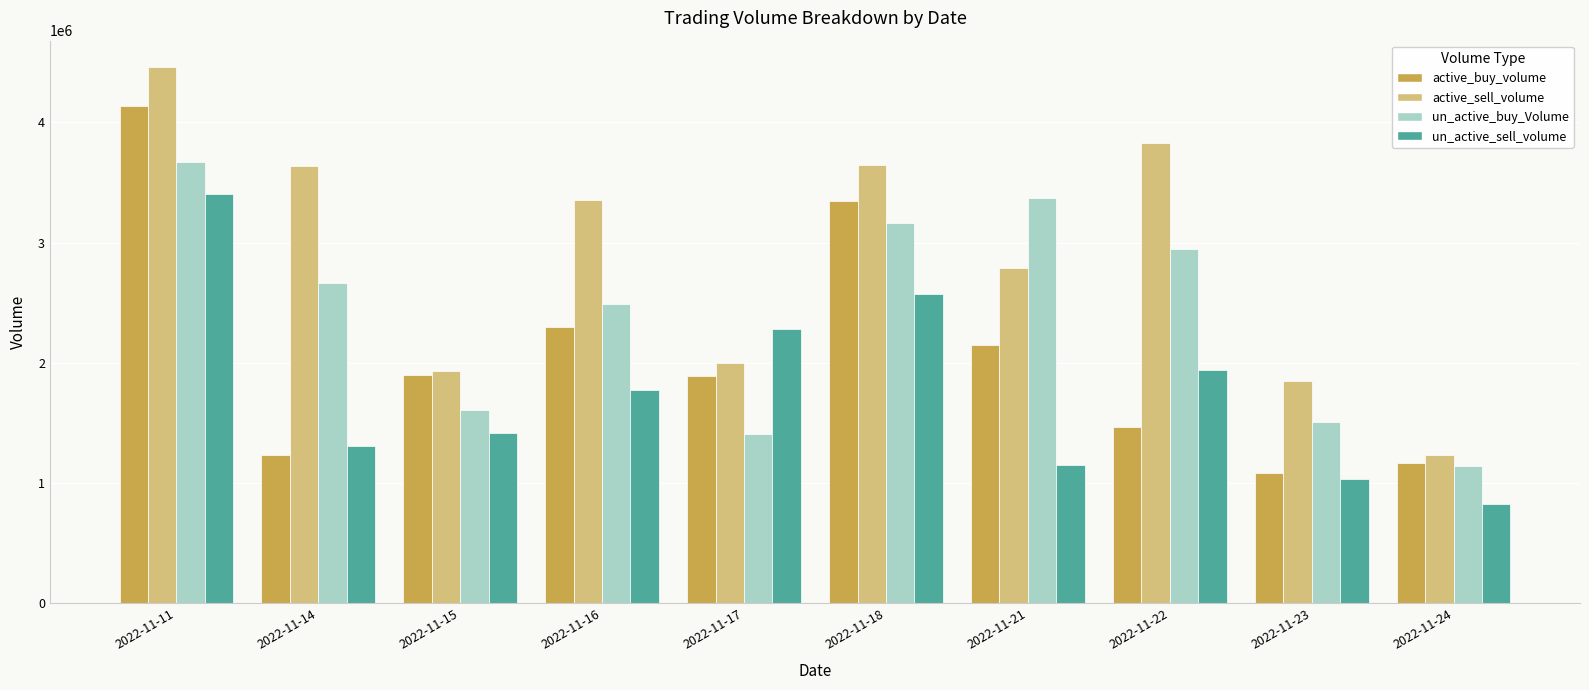

Which series has the largest total across all categories?

active_sell_volume